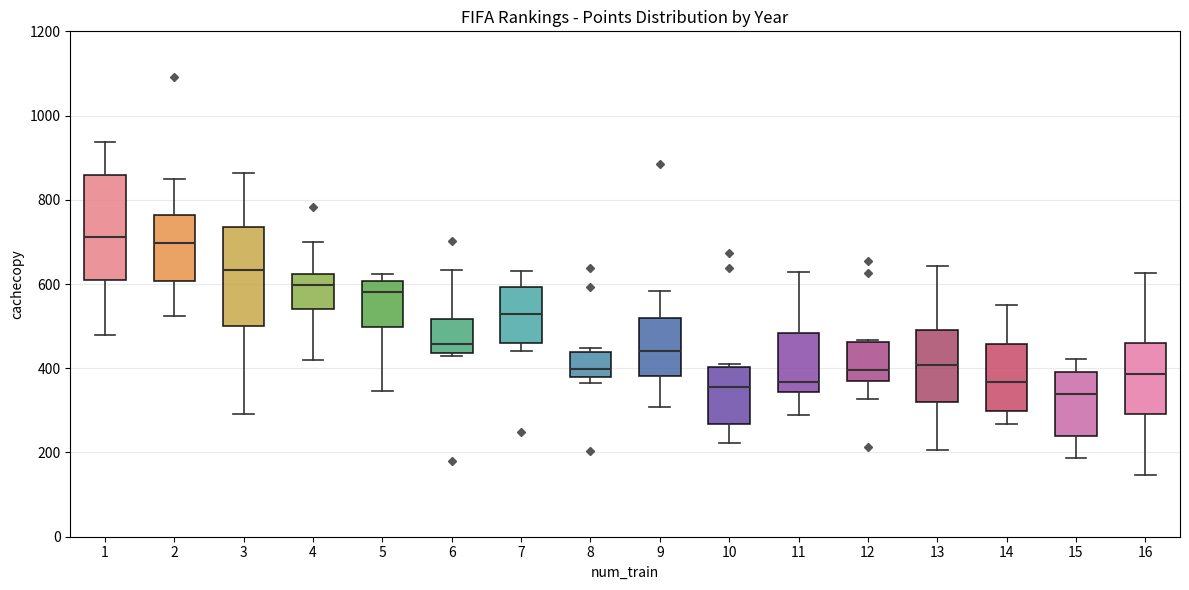

Where is the lower edge of the box at x = 3 on the y-axis? The values are not printed on the chart, so give them approximately, as read against the axis.

500